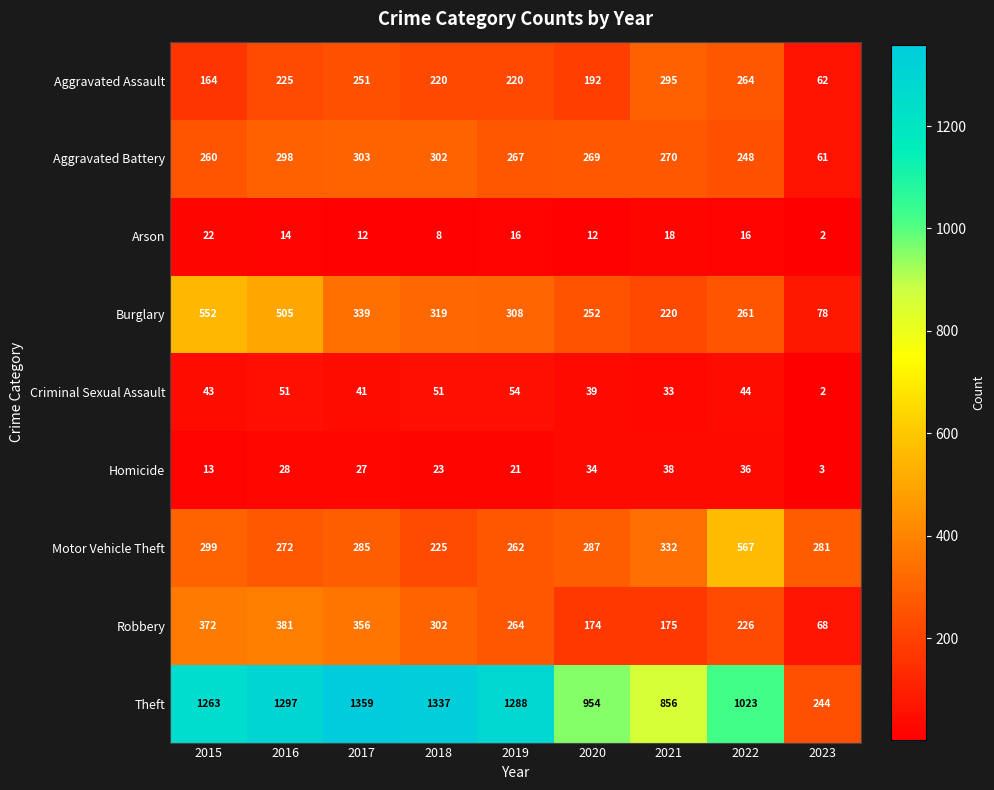

At how many categories does at least one series exceed 295?

8